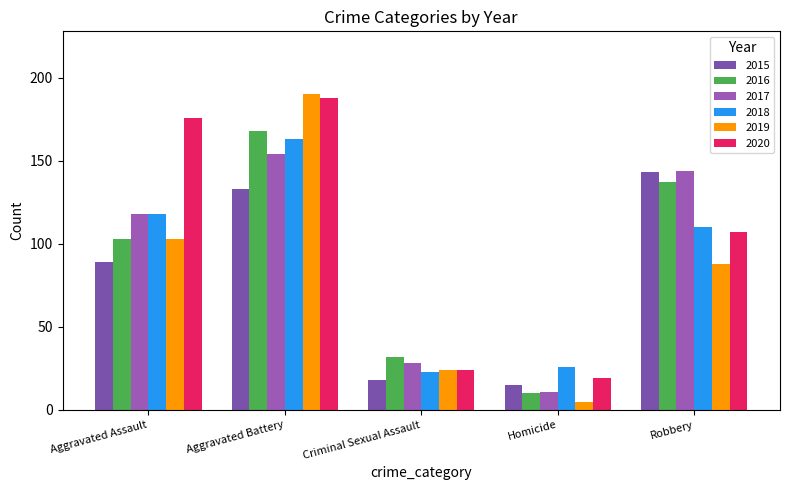

What is the label of the 3rd bar from the right?

Criminal Sexual Assault